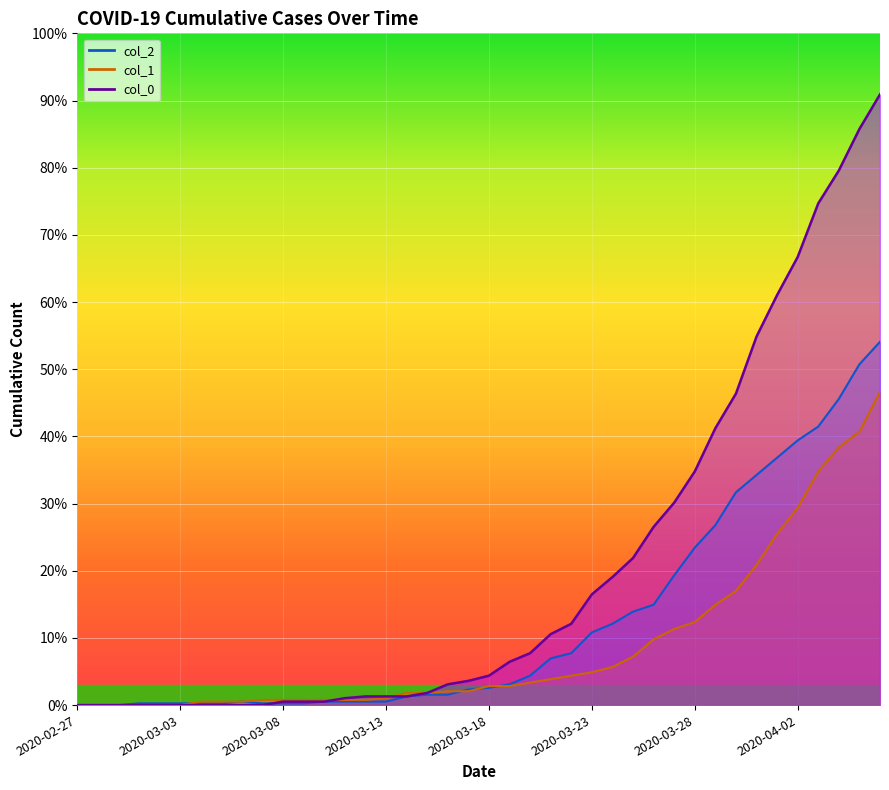

At which label does col_0 reach its minimum?

2020-02-27